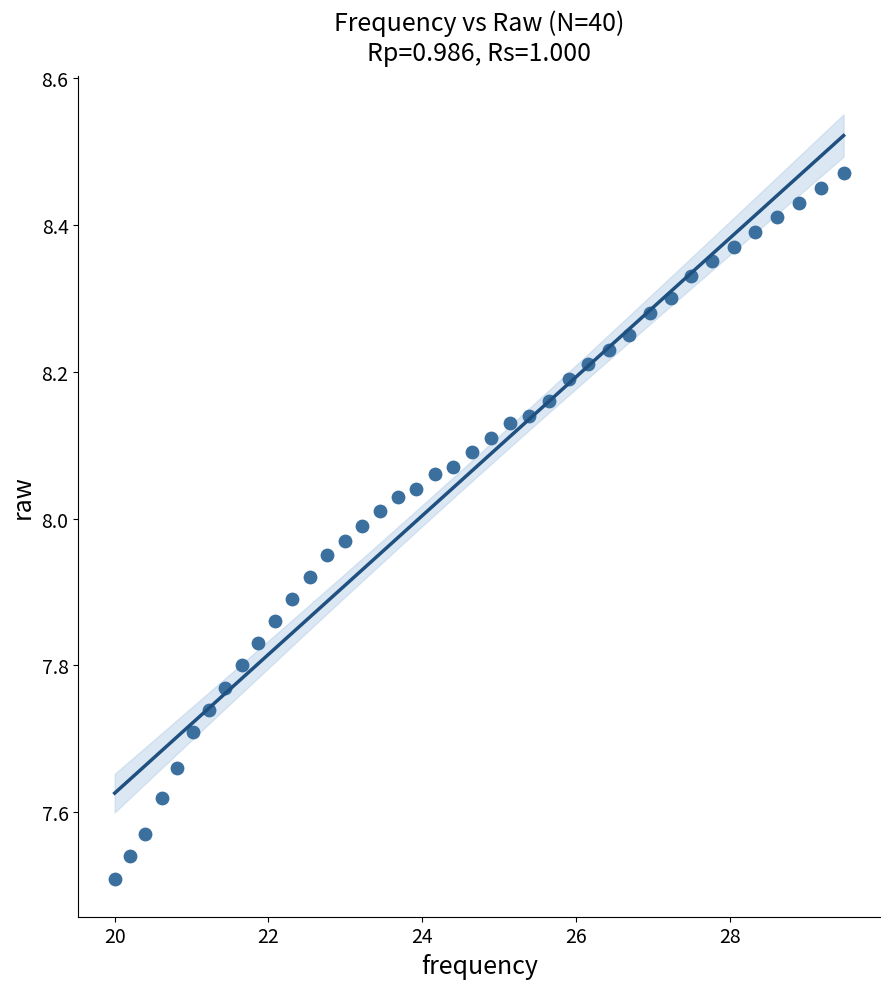

What is the range of X values (max minus min)?

9.5